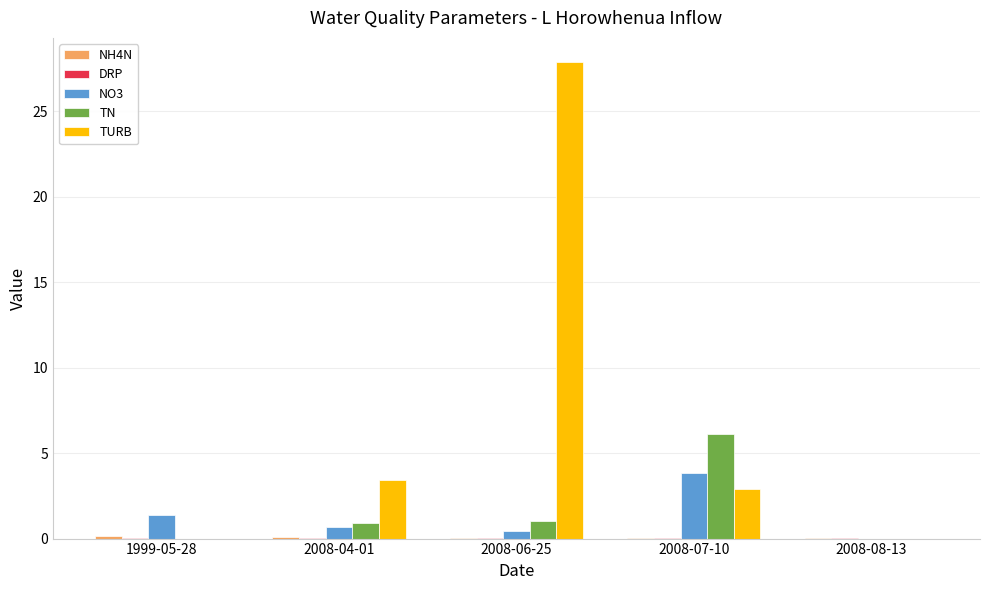

Which series has the widest spread of values?

TURB